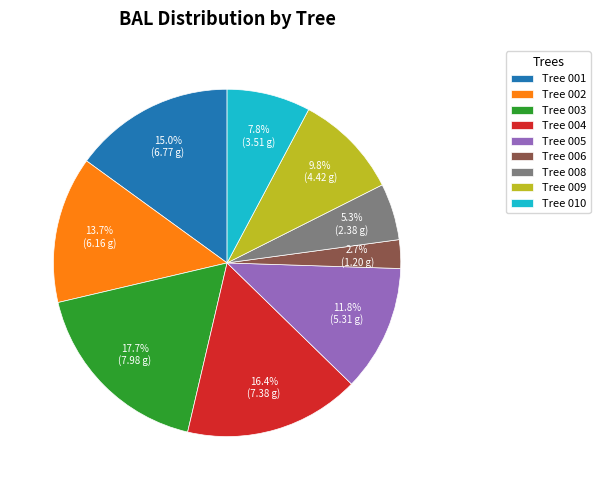

How many slices are in this pie chart?

9